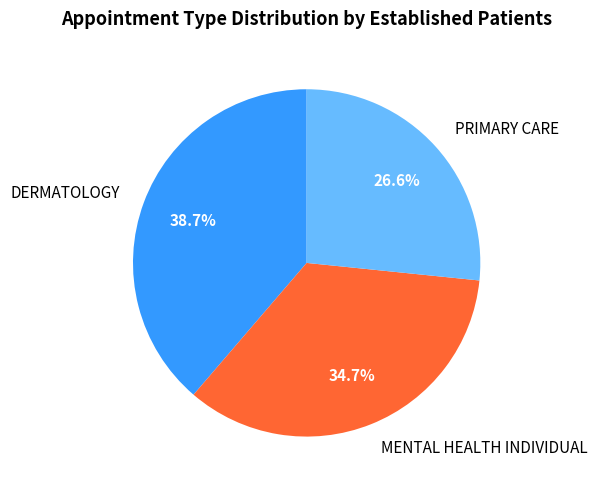

True or false: PRIMARY CARE accounts for 27% of the total.

True